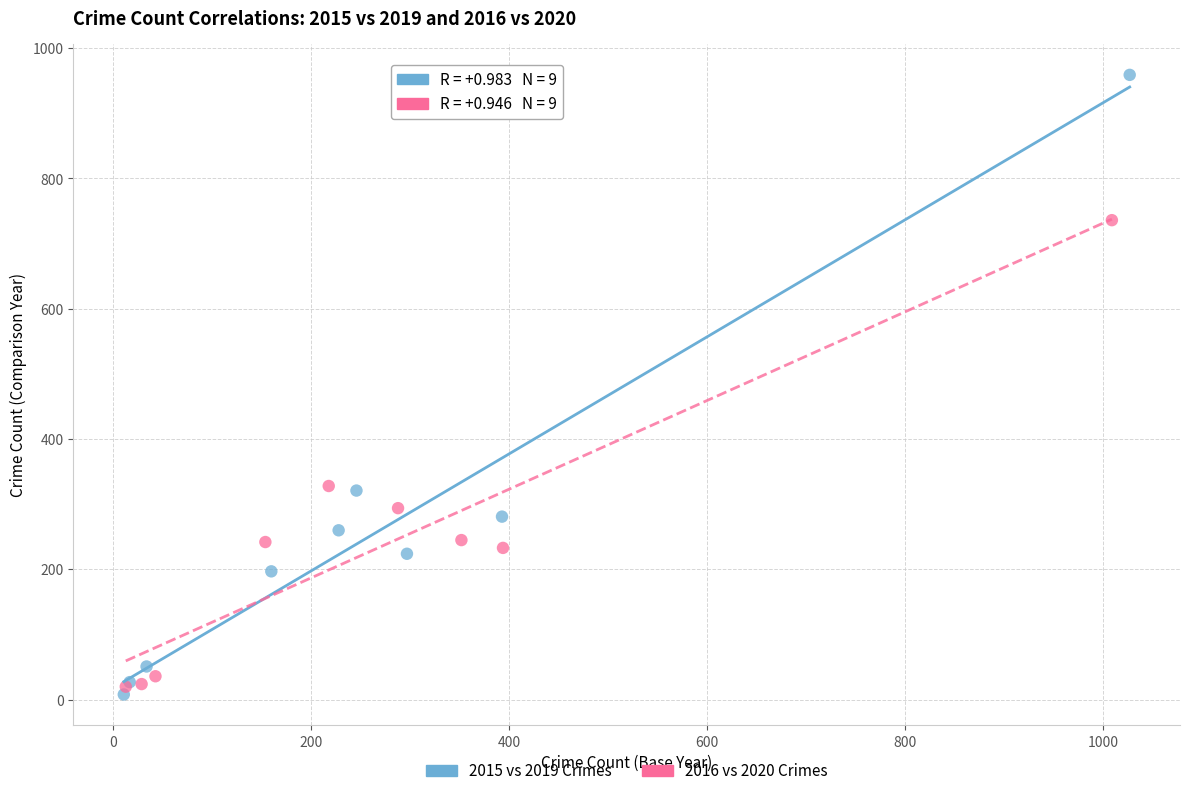

Which series reaches the minimum Y coordinate?

2015 vs 2019 Crimes